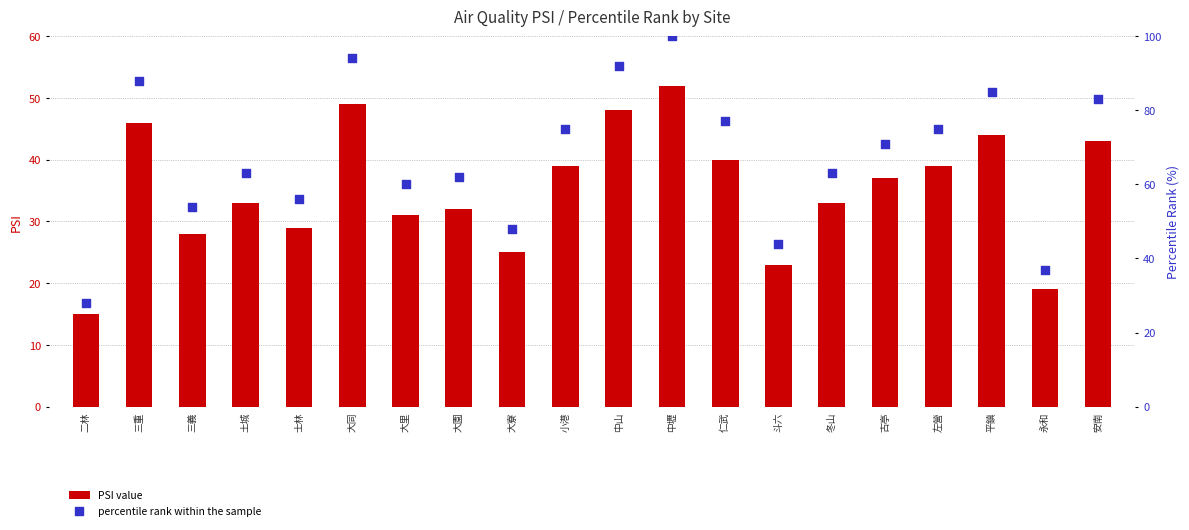

Is the value of PSI value at 冬山 greater than the value of percentile rank within the sample at 古亭?

No